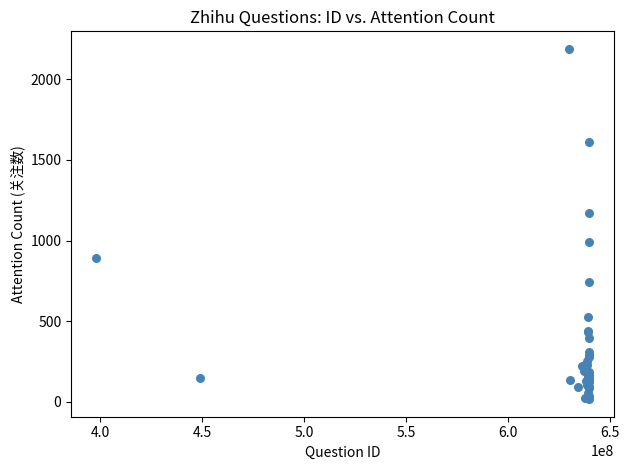

What Y value in the scatter plot is closest to 1103?

1173